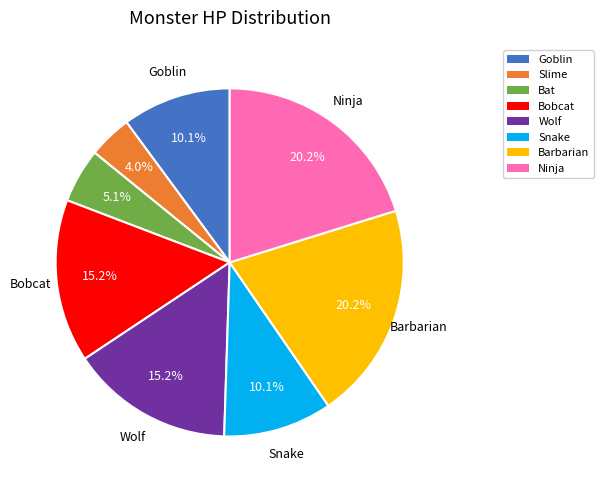

Which has a higher value, Bat or Slime?

Bat